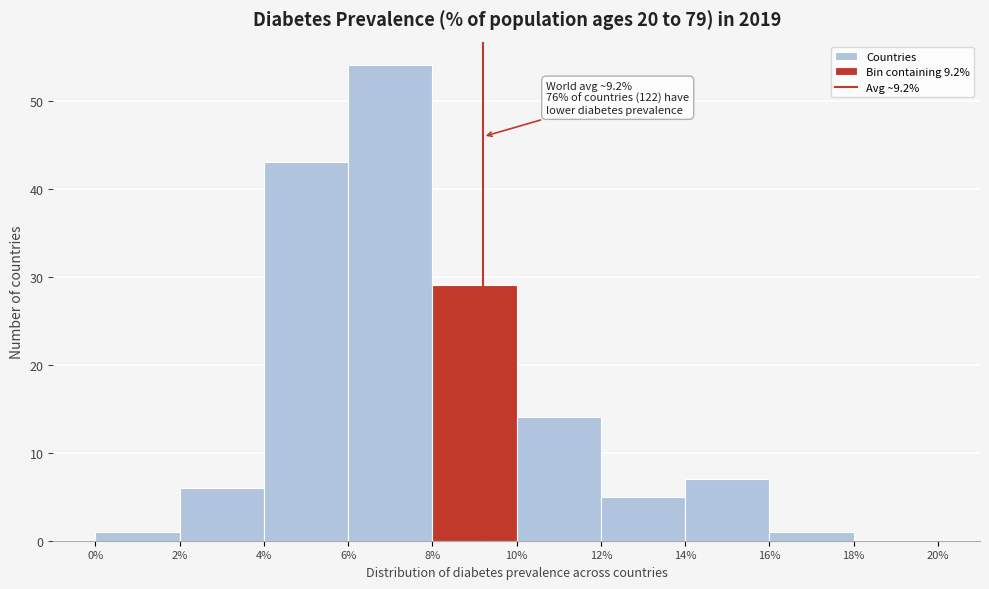

Over which range of the x-axis is the bar tallest?

6% to 8%